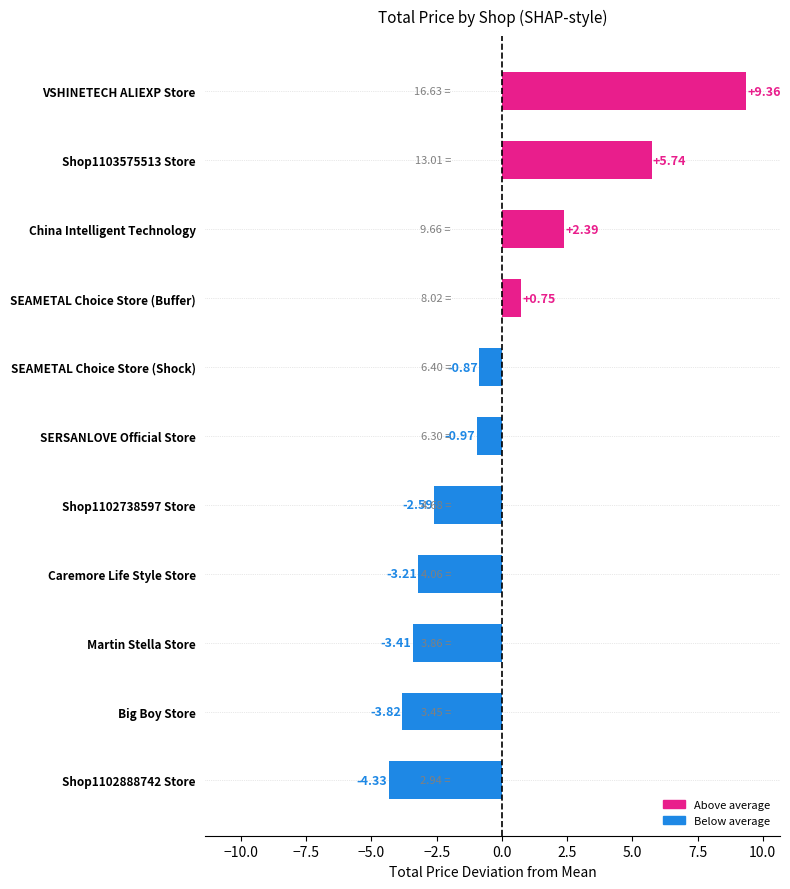

Where is the data nearest to the value 2?

China Intelligent Technology